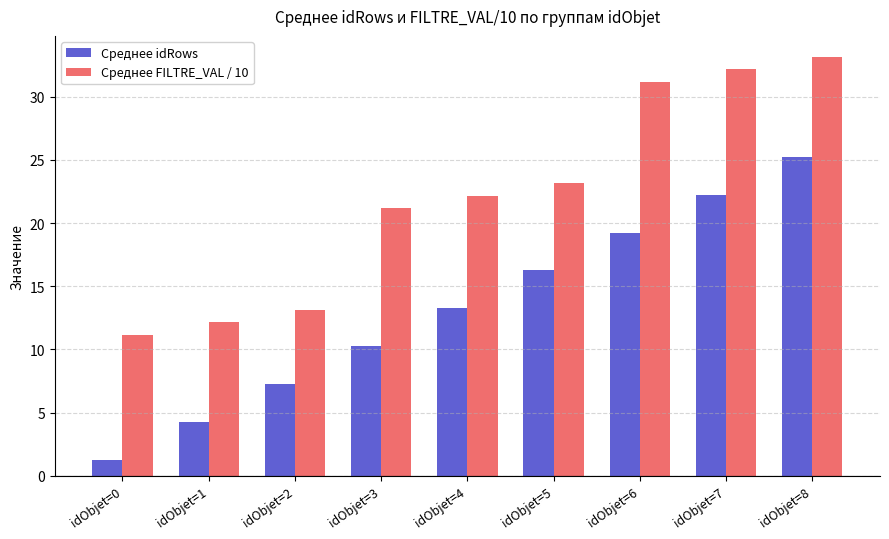

What is the difference between the highest and lowest values at idObjet=8?

7.9